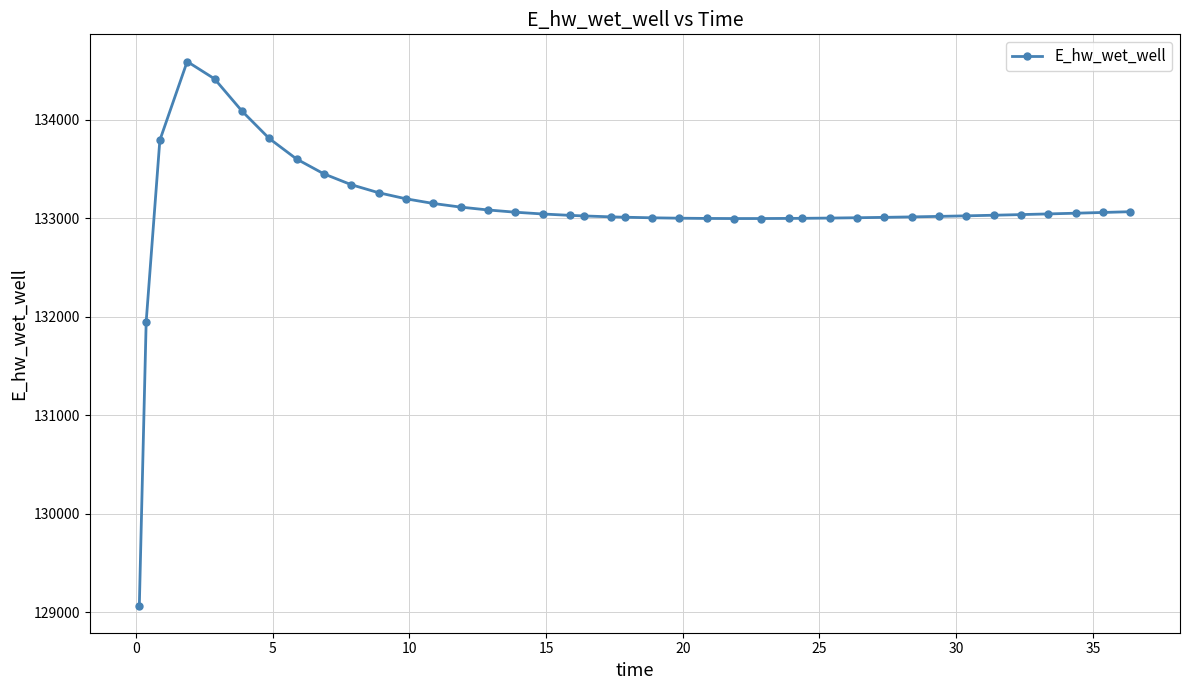

True or false: the data has more than 0 interior local peaks.

True